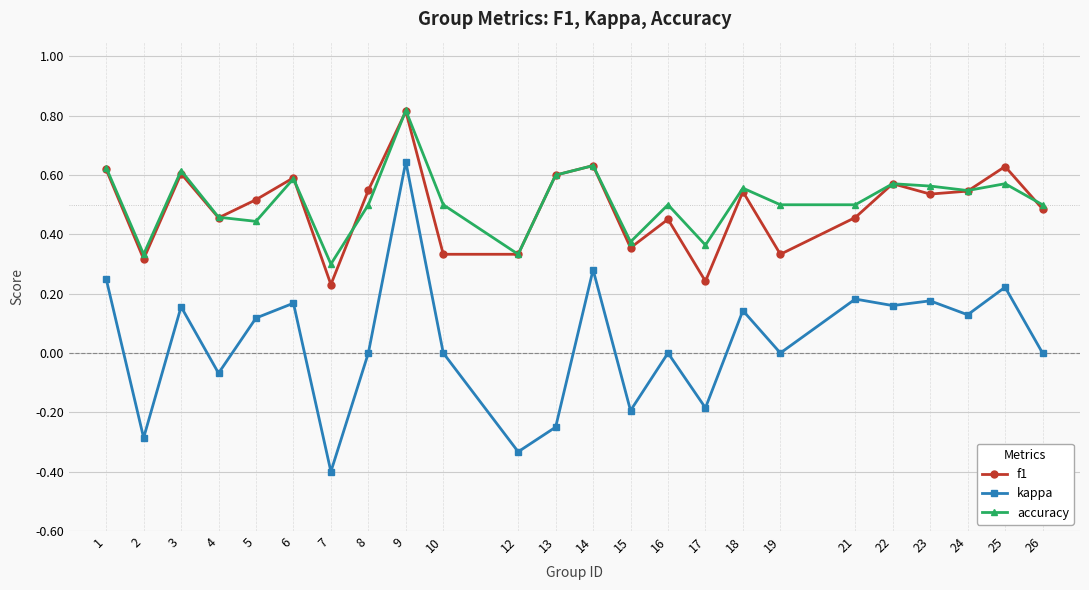

Where is the first local minimum for f1?

2